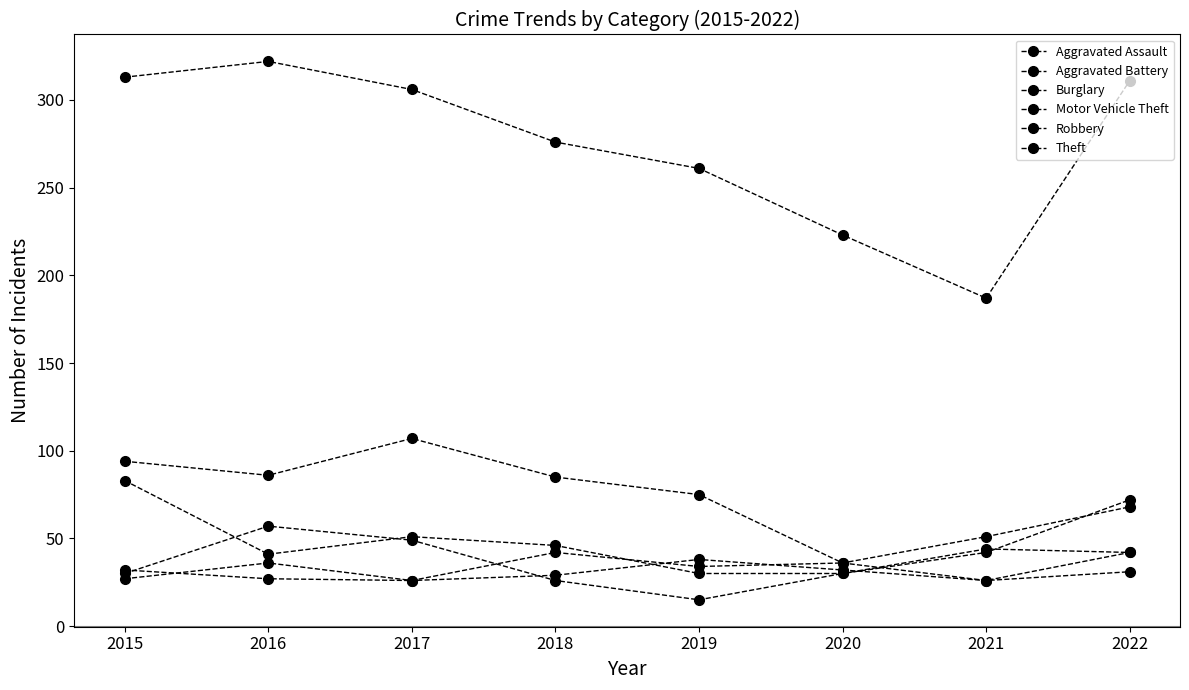

How many data points does each series have?

8